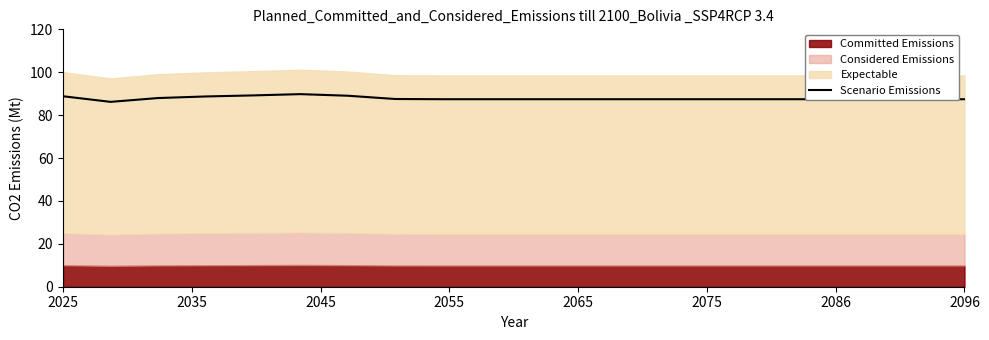

How many interior local valleys (lower than both neighbors) does the data have?

1